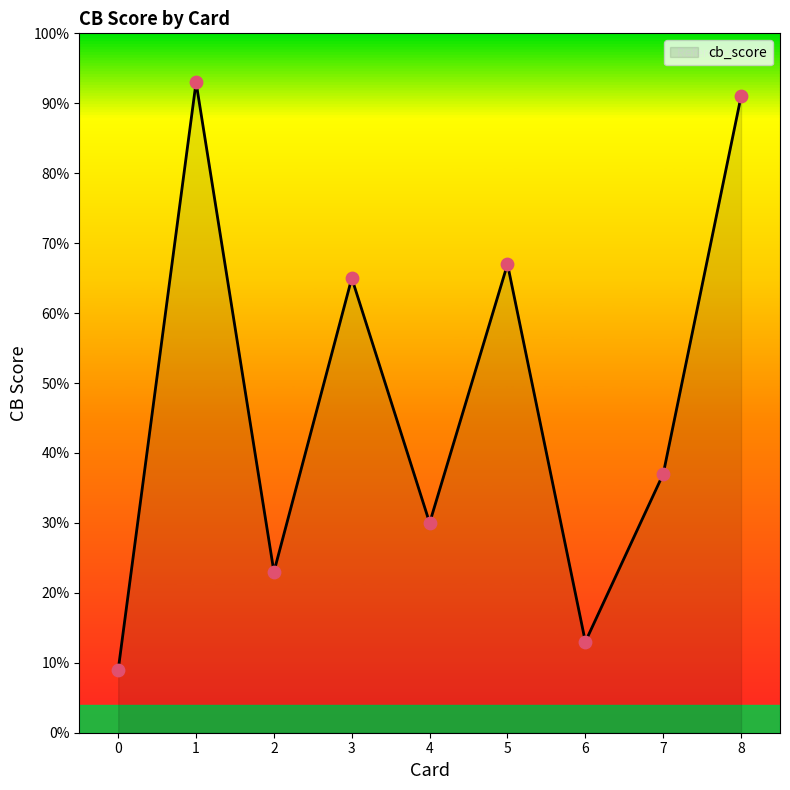

Which has a higher value, 1 or 4?

1